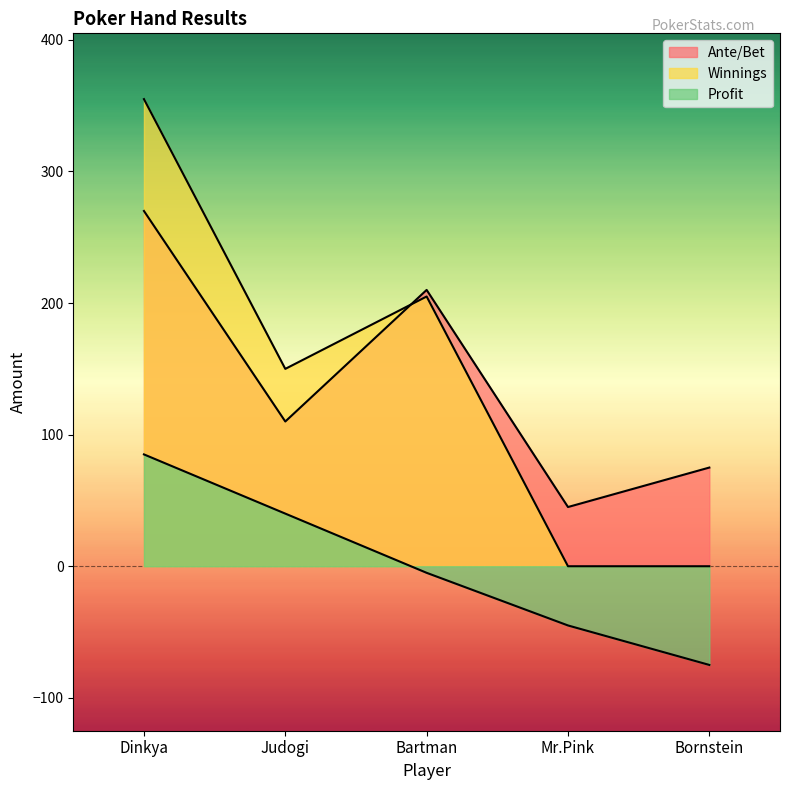

Does the chart display data point markers on the line(s)?

No